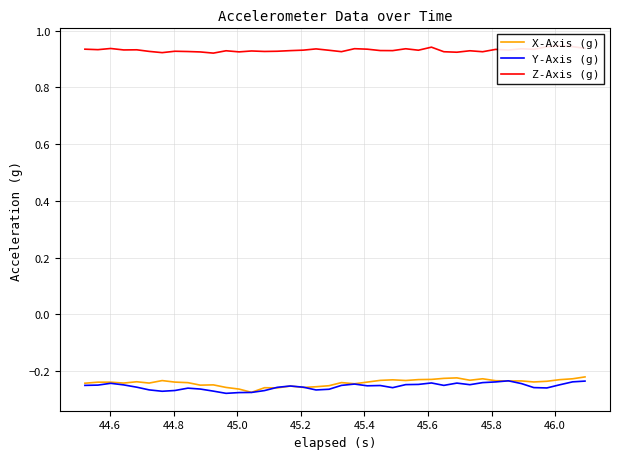

Is the value of X-Axis (g) at 15 greater than the value of Z-Axis (g) at 18?

No